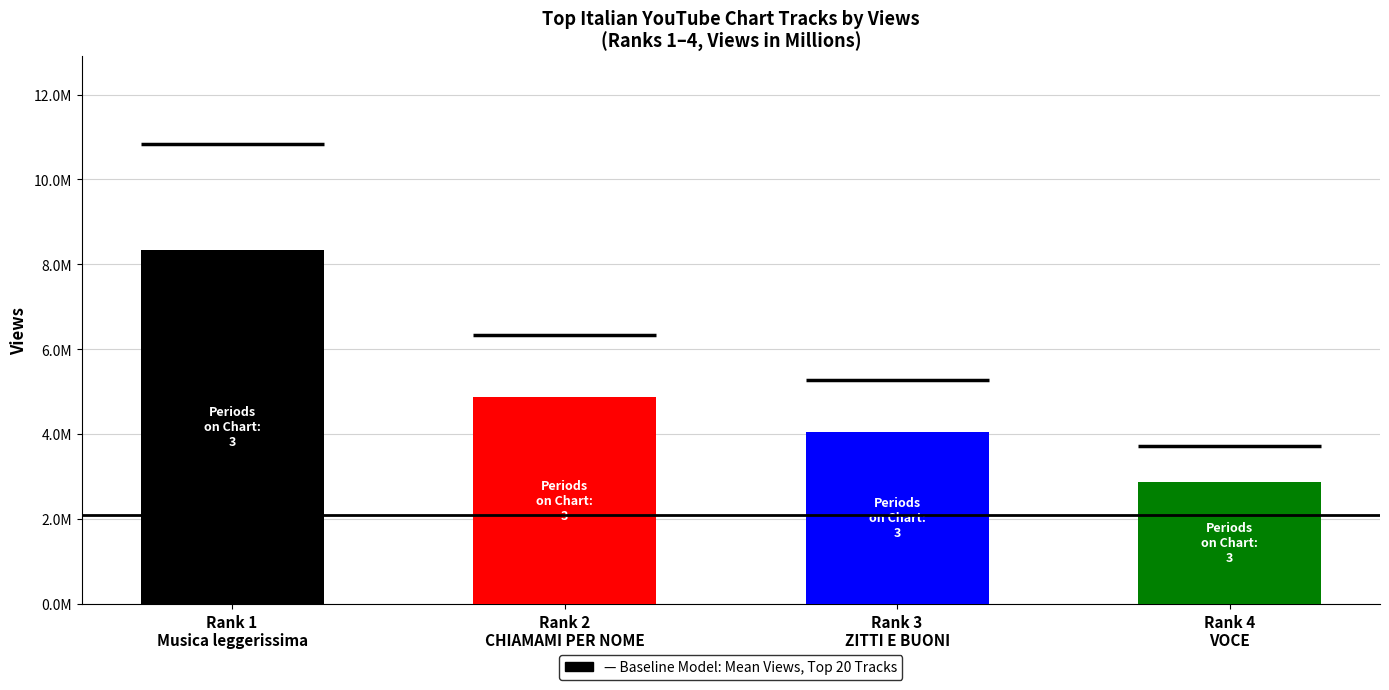

The value at Musica leggerissima is 8331689. True or false?

True